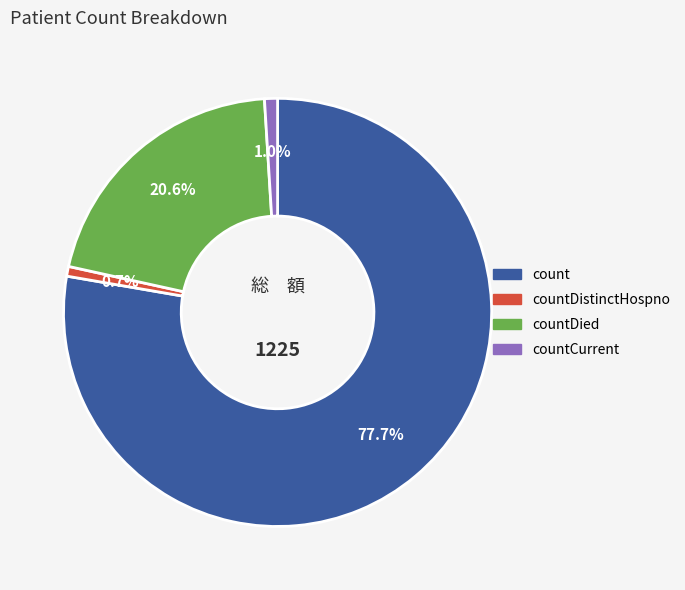

Is there a majority slice in this chart?

Yes